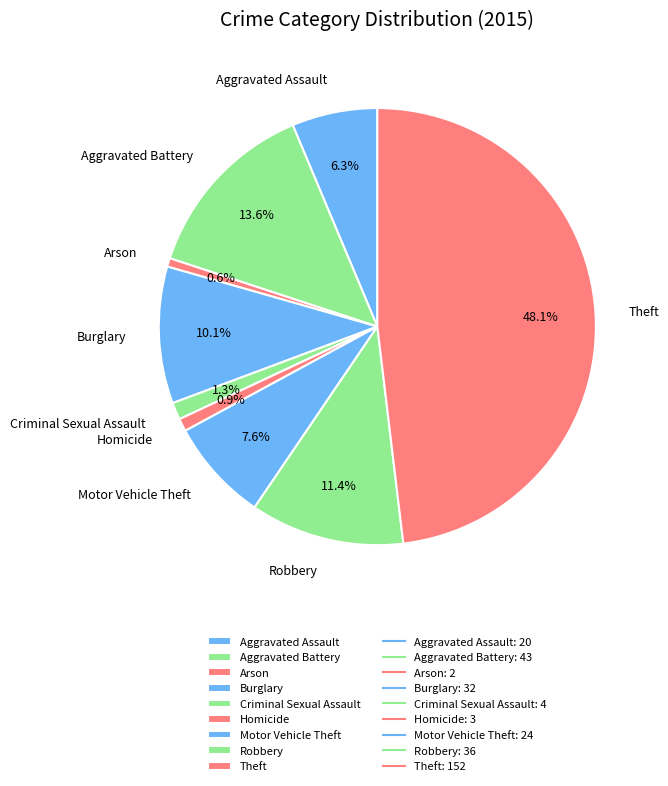

What percentage is NOT represented by Motor Vehicle Theft?

92.4%